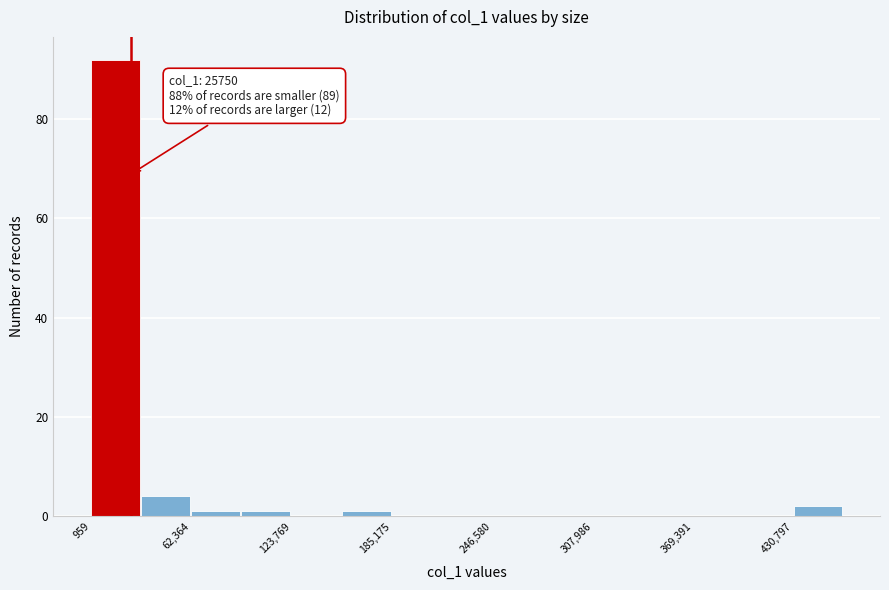

Read against the x-axis, roughly where is the centre of the tallest bar?

20000